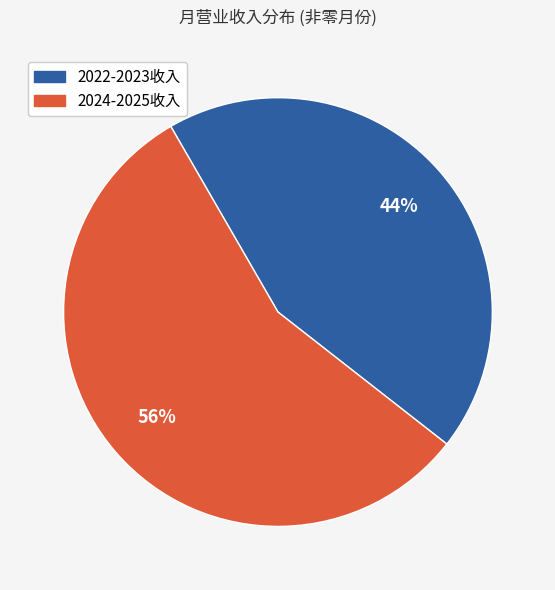

To the nearest percent, what portion does 2022-2023收入 represent?

44%